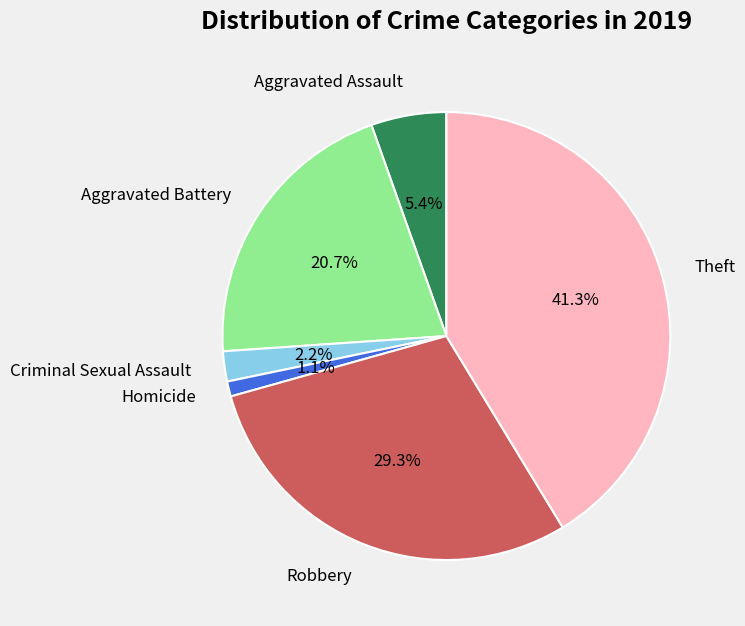

To the nearest percent, what is the average slice percentage?

17%